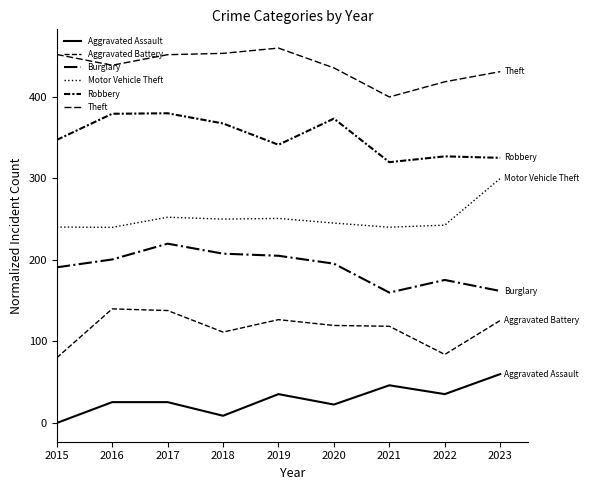

What is the sum of all Theft values?

3941.9